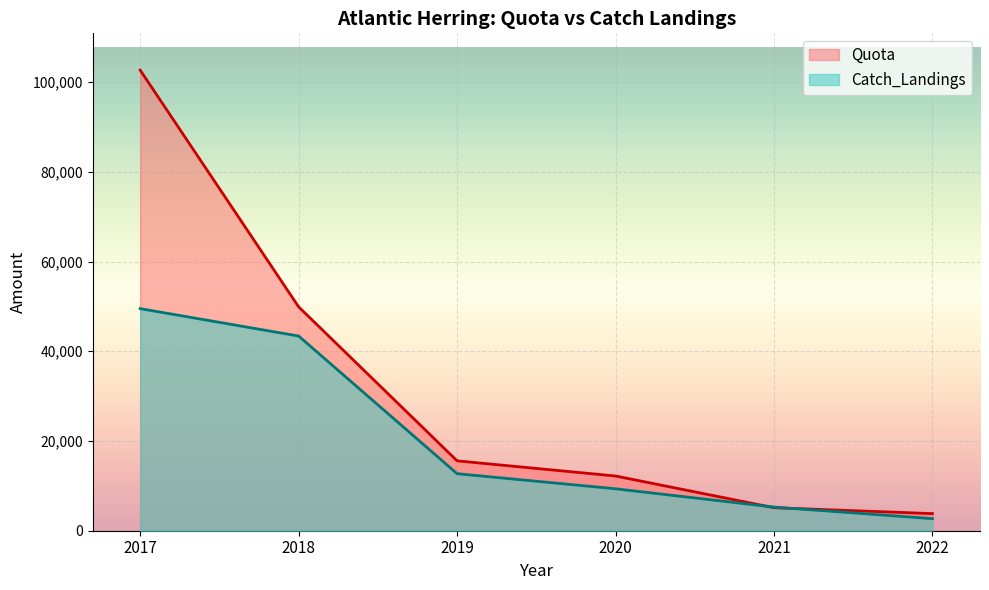

True or false: Catch_Landings and Quota cross at least once.

True